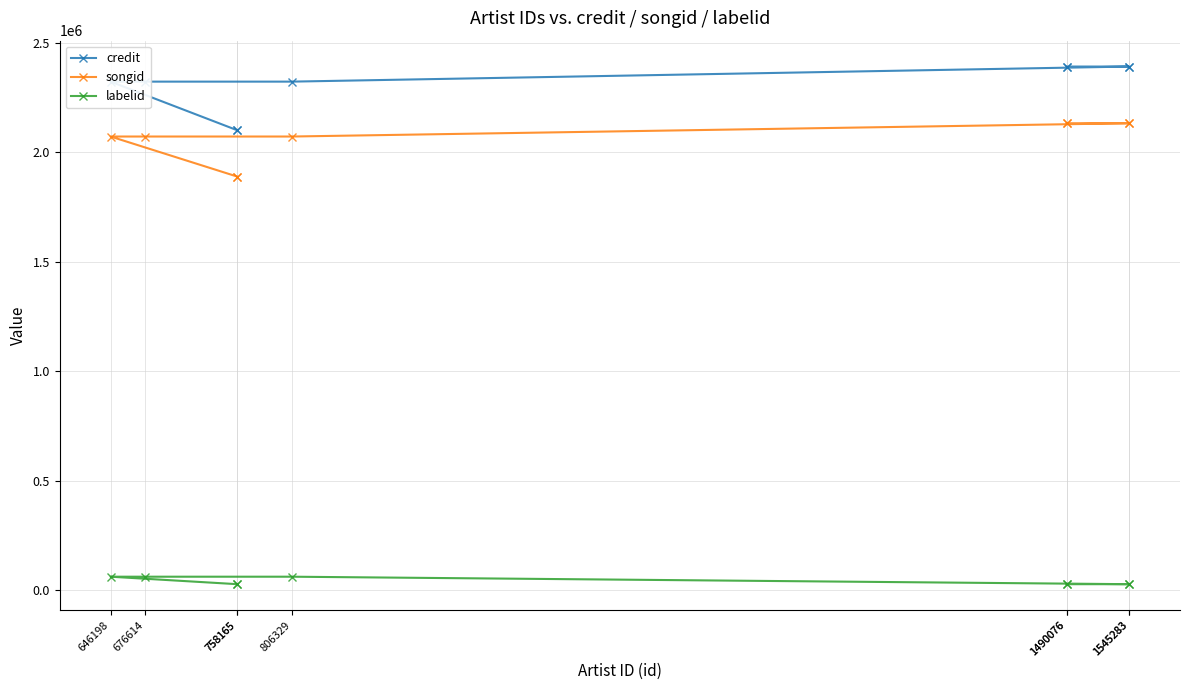

What is the sum of all songid values?

18515240